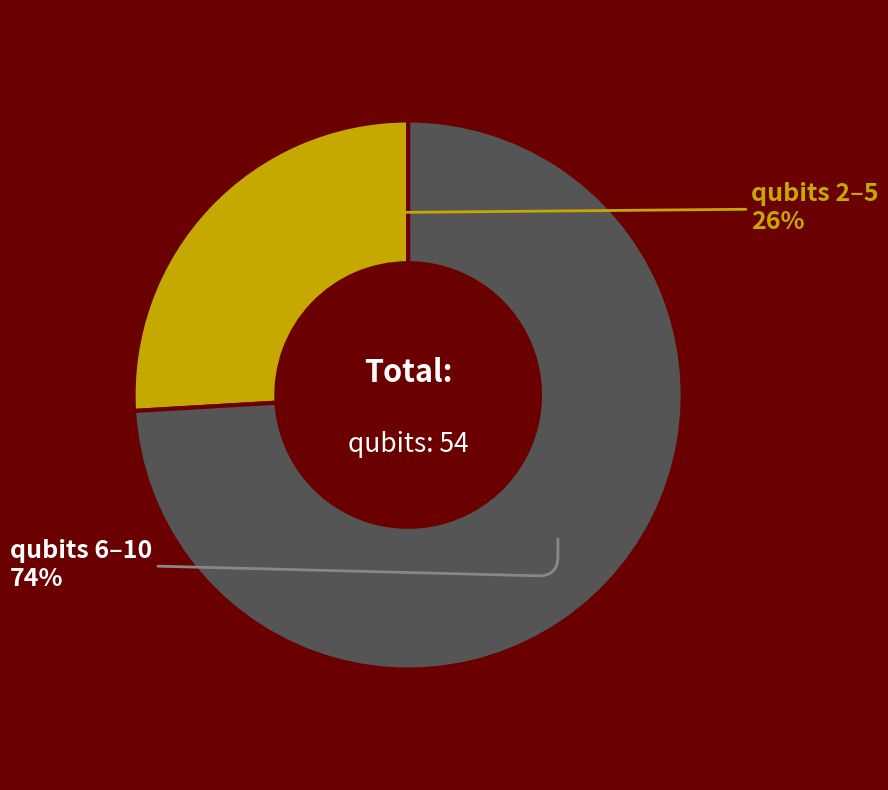

The qubits 2–5 slice represents 26% of the pie. True or false?

True